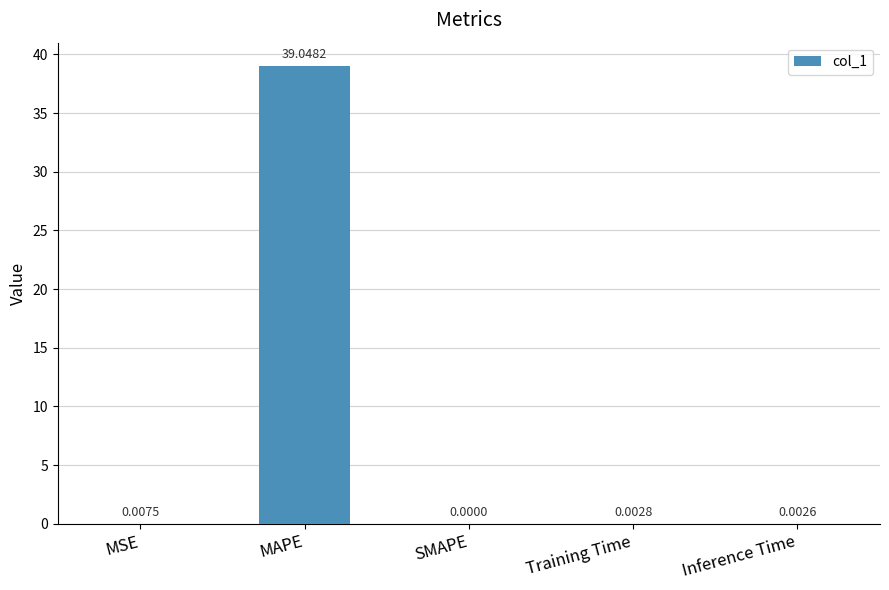

Where is the data nearest to the value 19?

MSE